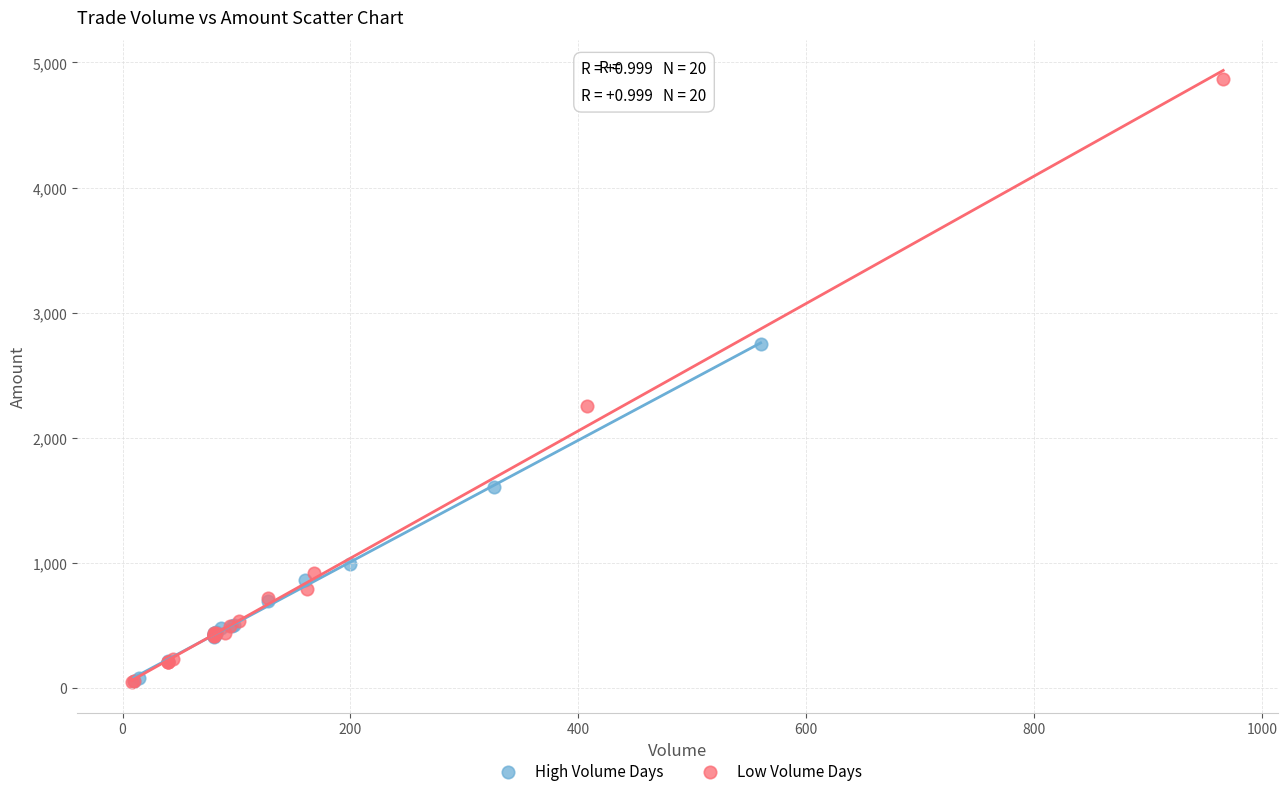

Which series contains the highest Y value?

Low Volume Days